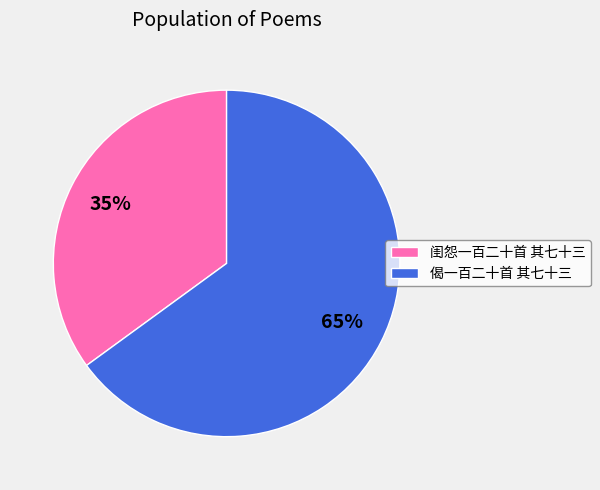

Which category has the smallest portion of the pie?

闺怨一百二十首 其七十三